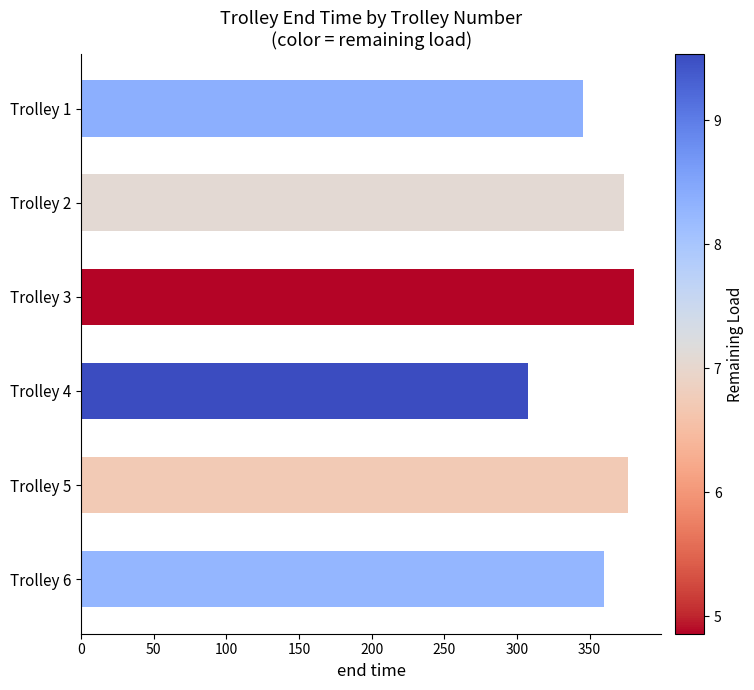

The value at Trolley 3 is 543.4. True or false?

False